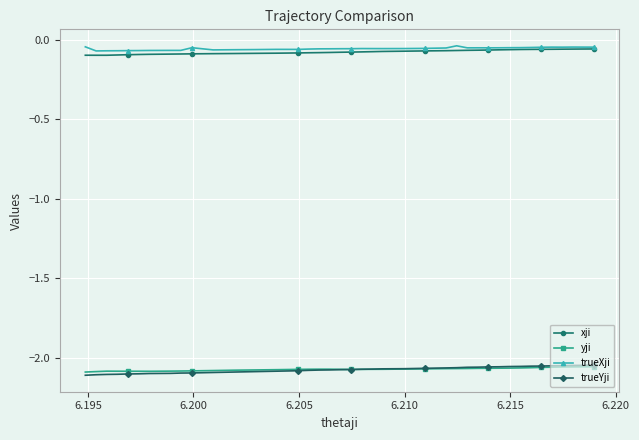

What are all the series names shown in the legend?

xji, yji, trueXji, trueYji